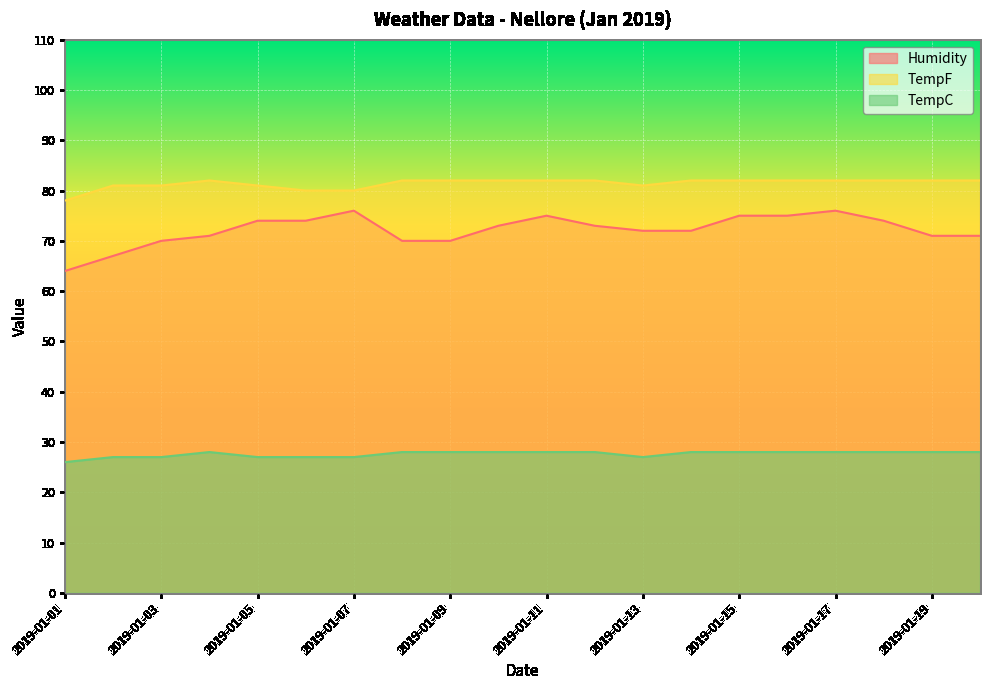

The value of Humidity at 2019-01-02 is 67. True or false?

True